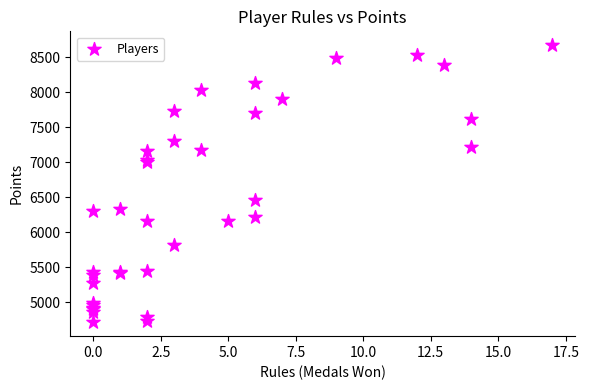

What Y value in the scatter plot is closest to 6692?

6453